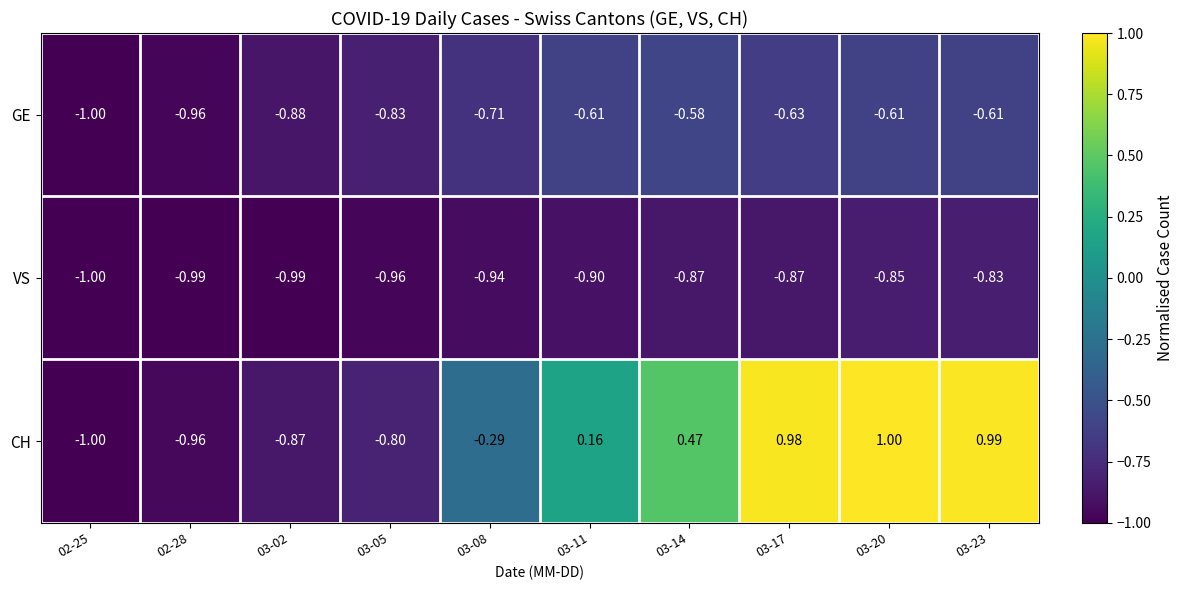

What is the total value across all series at 03-02?

-2.7